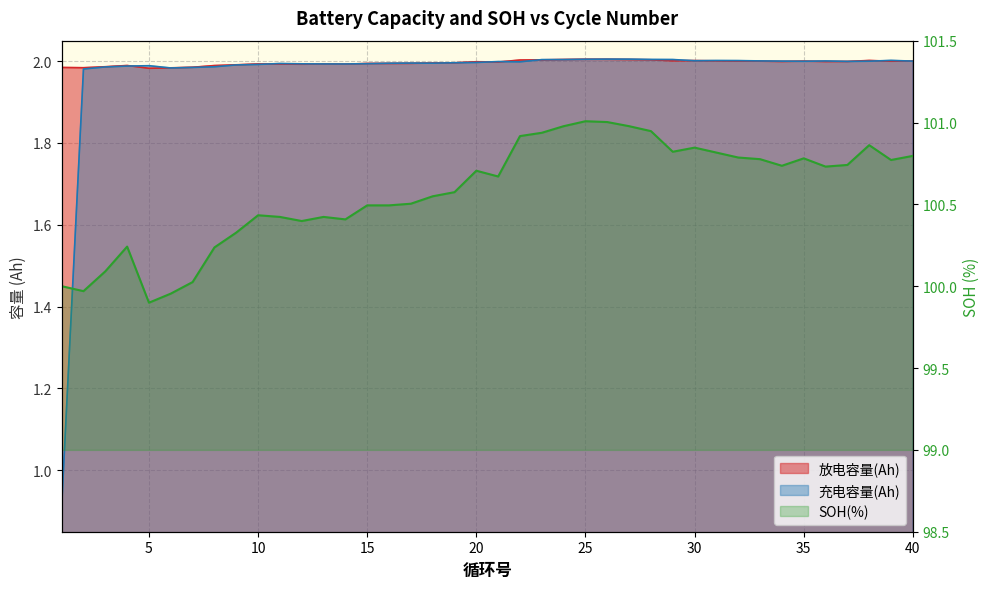

Which series has the largest total across all categories?

SOH(%)